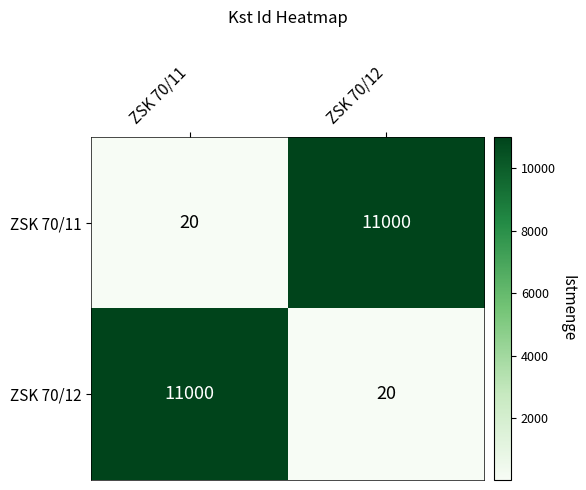

What is the highest value of the ZSK 70/12 series?

11000